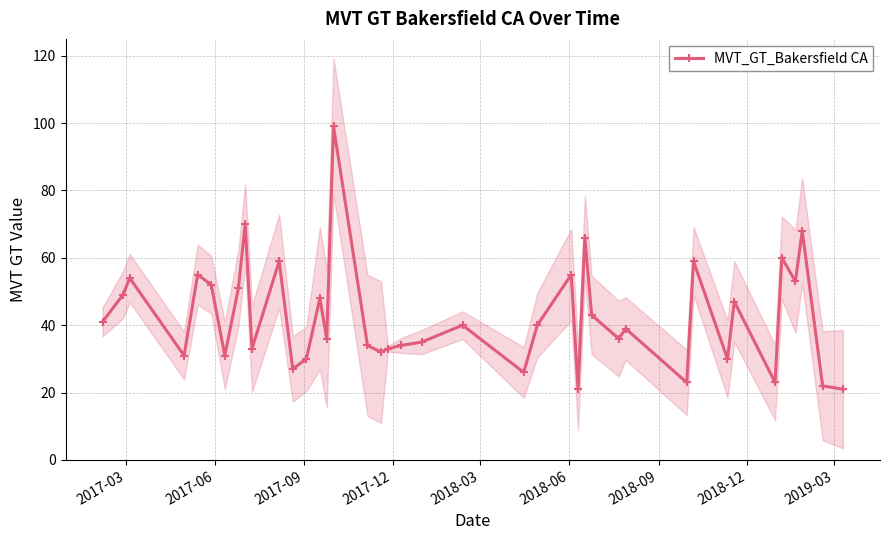

What is the minimum value for MVT_GT_Bakersfield CA?

21